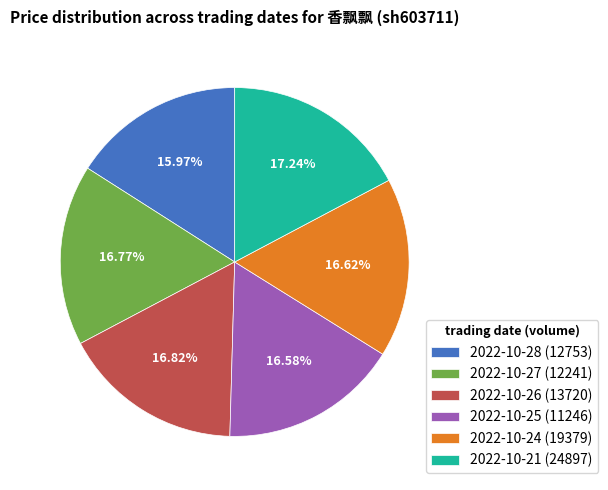

Combined, do 2022-10-25 (11246) and 2022-10-24 (19379) account for over 50%?

No